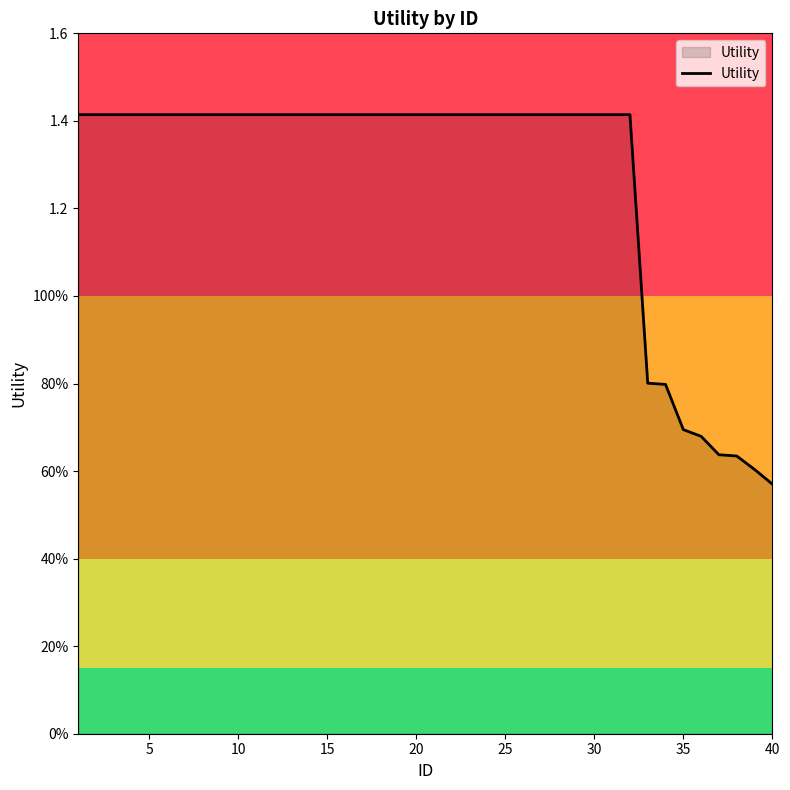

What is the greatest value displayed?

1.4